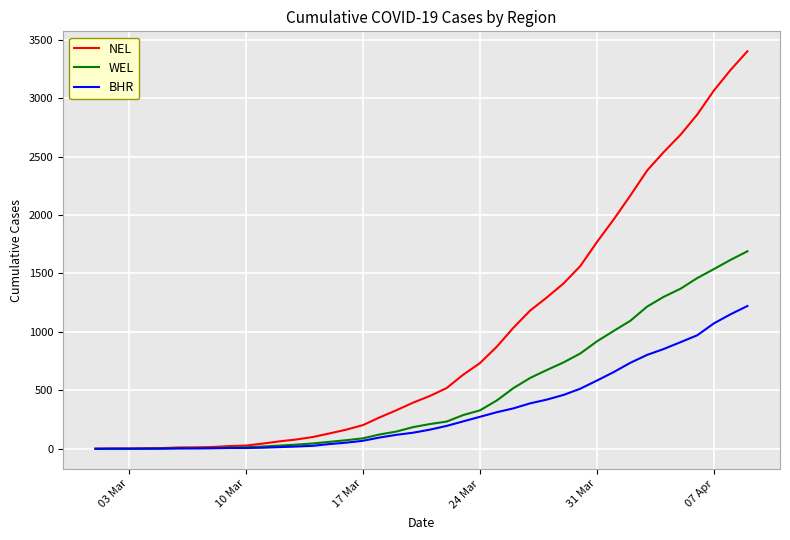

Which series has the largest total across all categories?

NEL